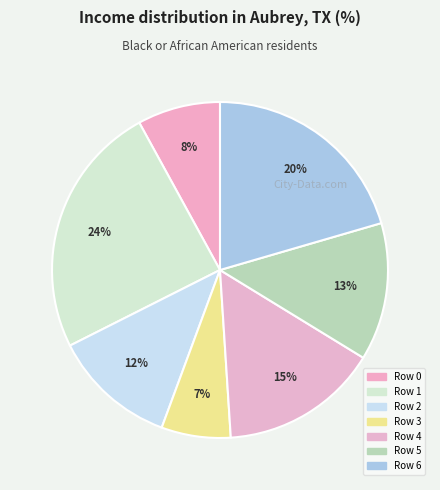

To the nearest percent, what percentage of the pie is Row 6?

20%